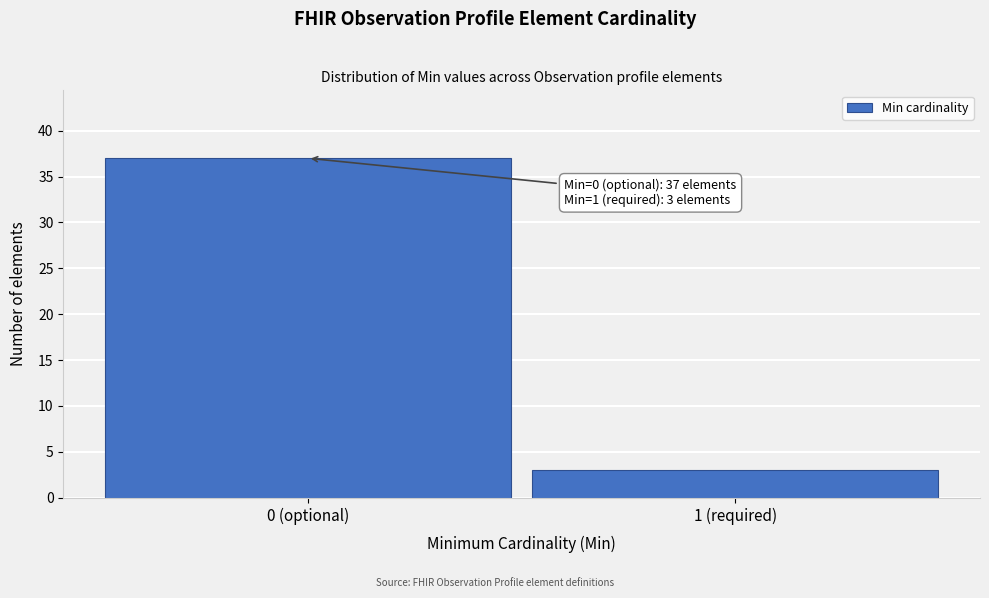

Reading left to right, list all the values displayed in this chart.

37	3